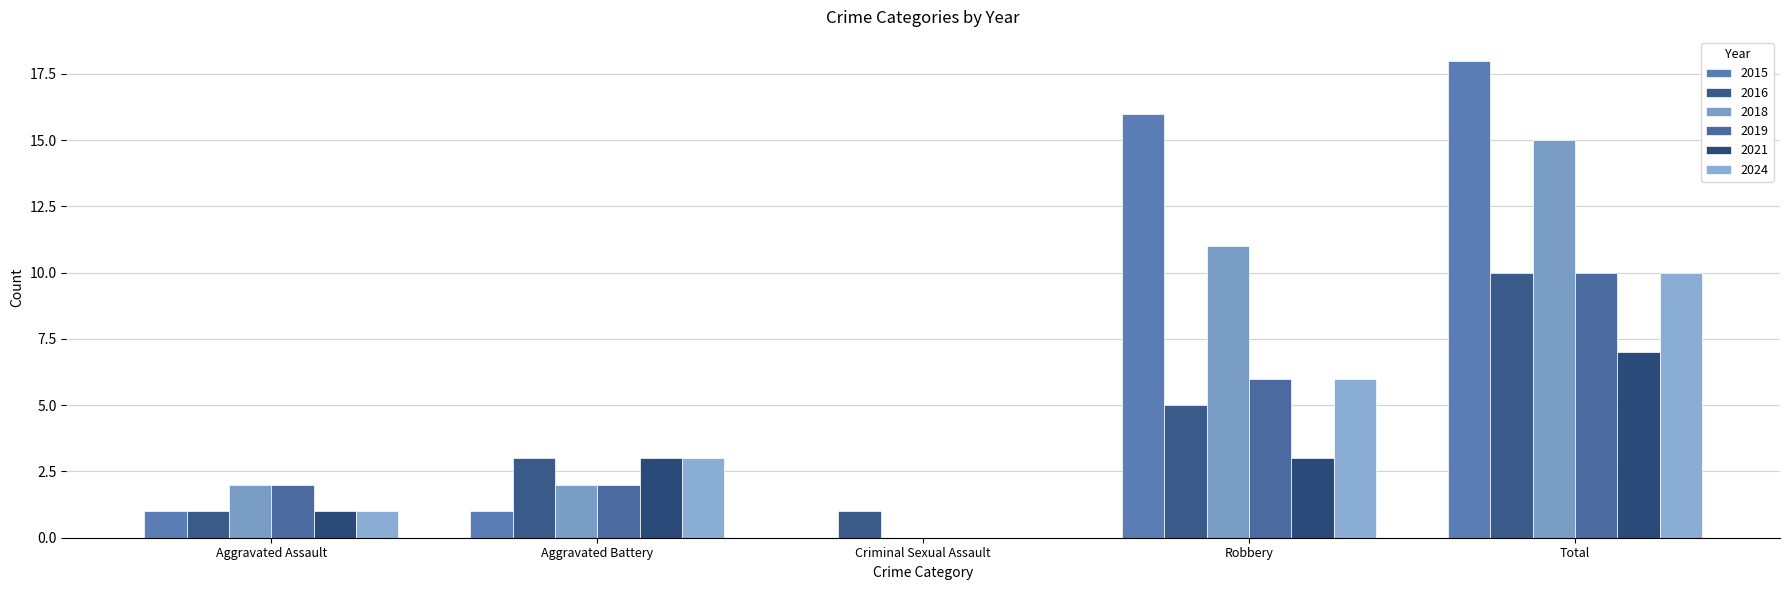

What is the label of the 2nd bar from the left?

Aggravated Battery